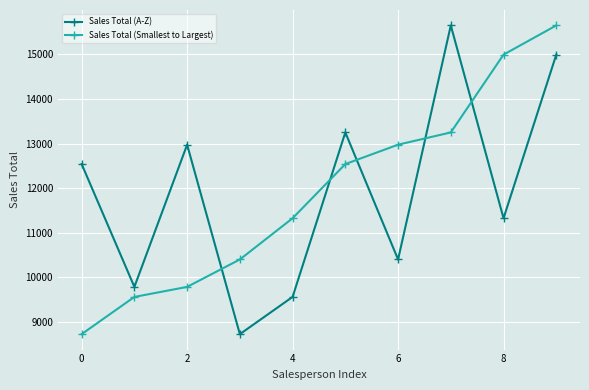

At how many categories does at least one series exceed 13097?

4